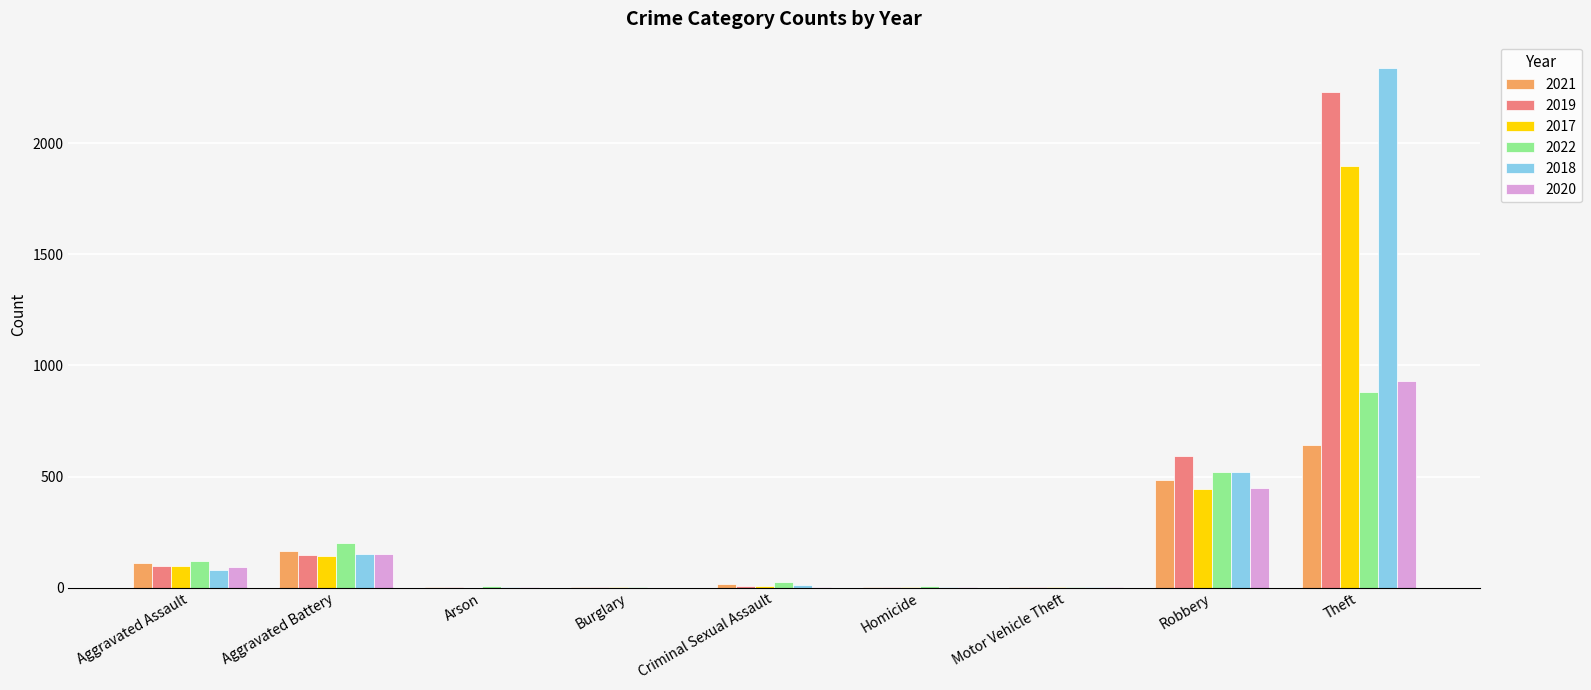

The 2022 series shows 323 at Aggravated Battery. True or false?

False